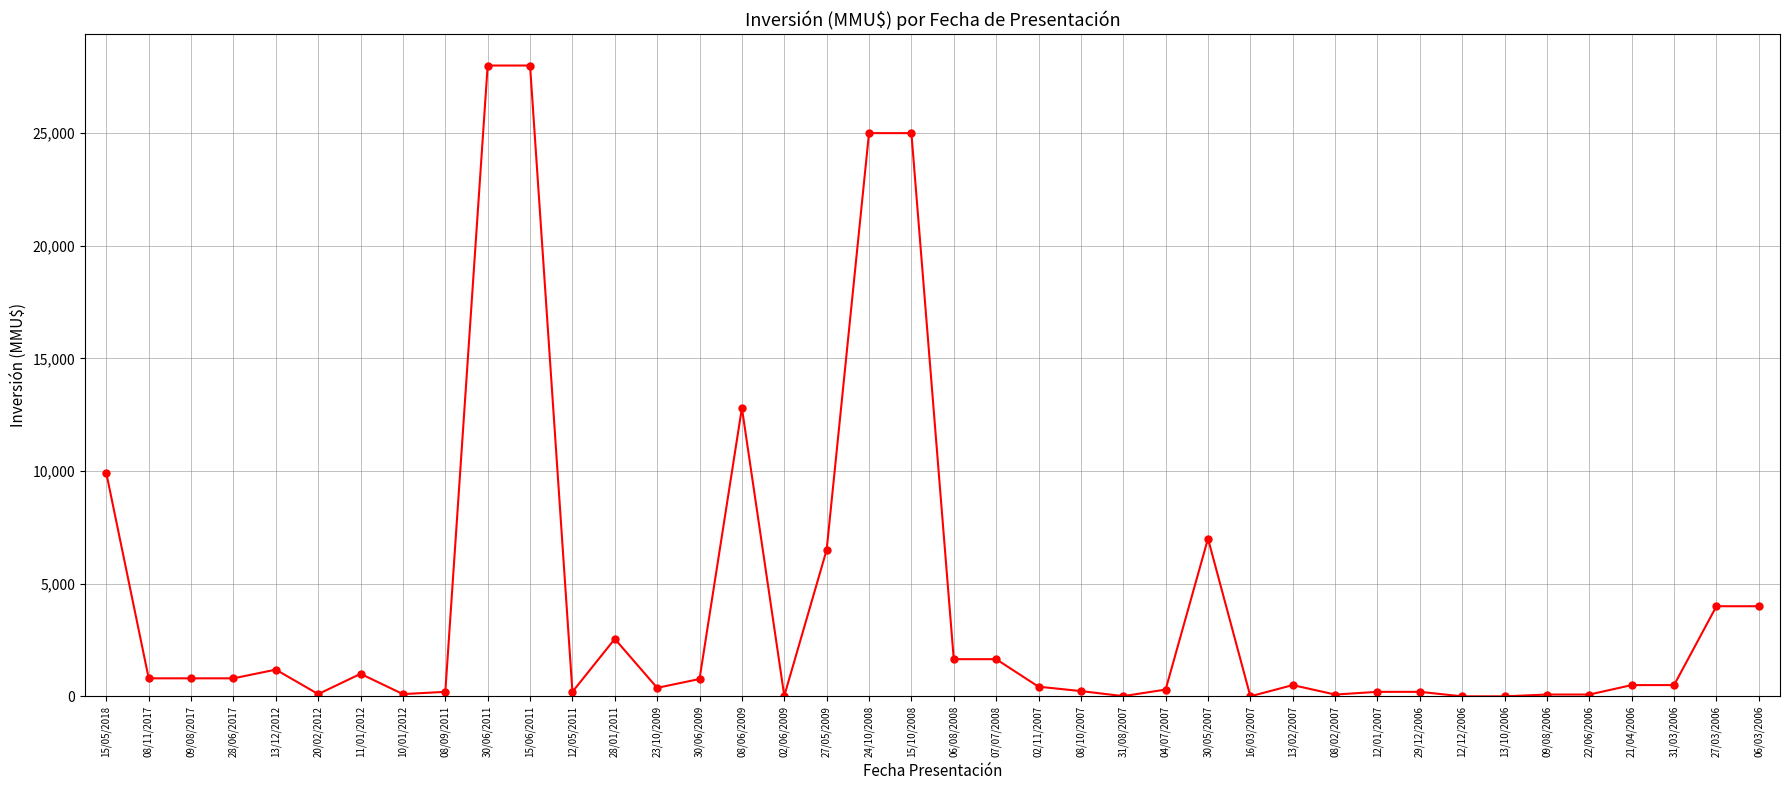

Is it true that the value at 30/06/2011 is 28000?

True